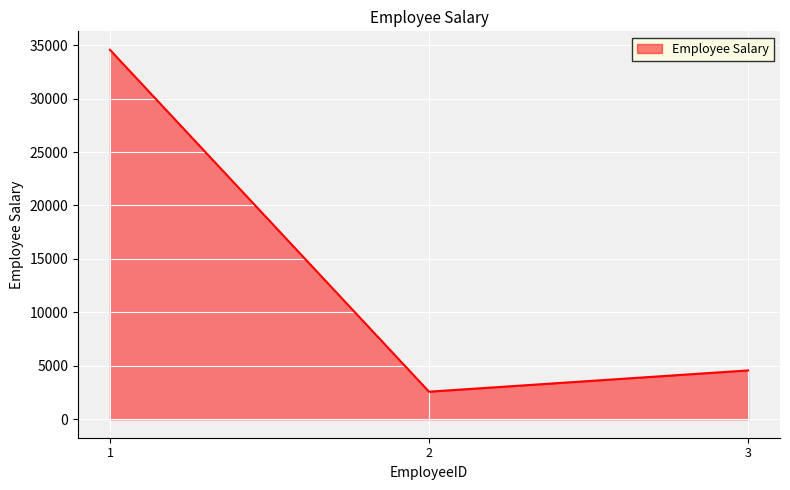

Rank the categories by value from highest to lowest.

1, 3, 2